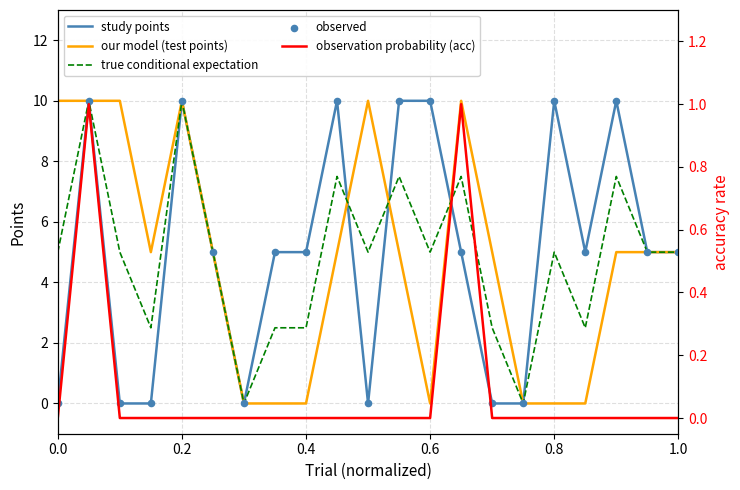

At how many categories does at least one series exceed 0?

19